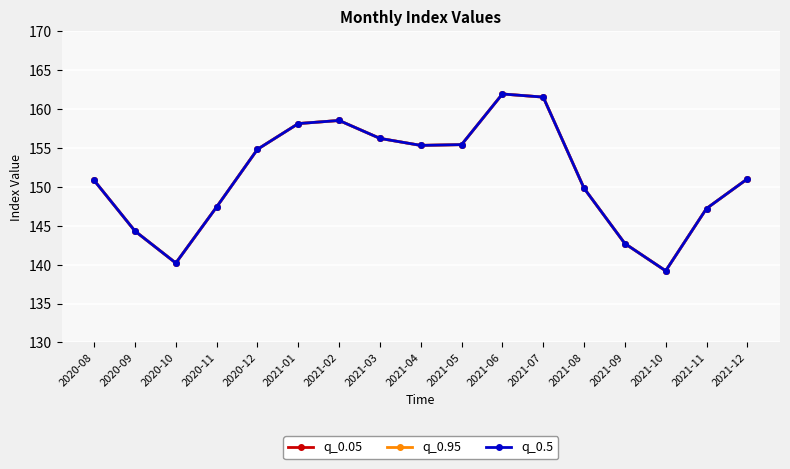

The q_0.5 series shows 218.2 at 2021-04. True or false?

False